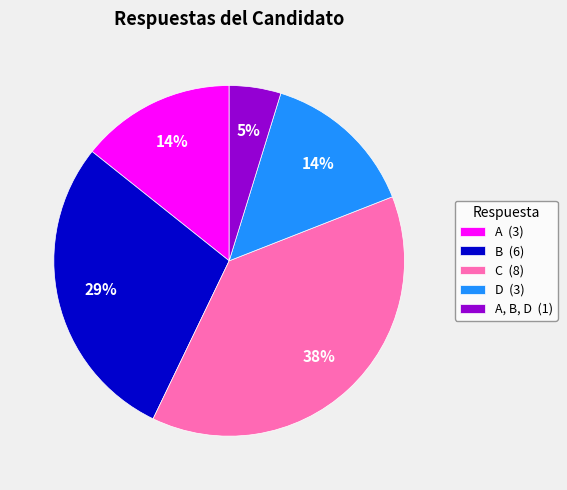

Is C (8) the majority of the pie?

No